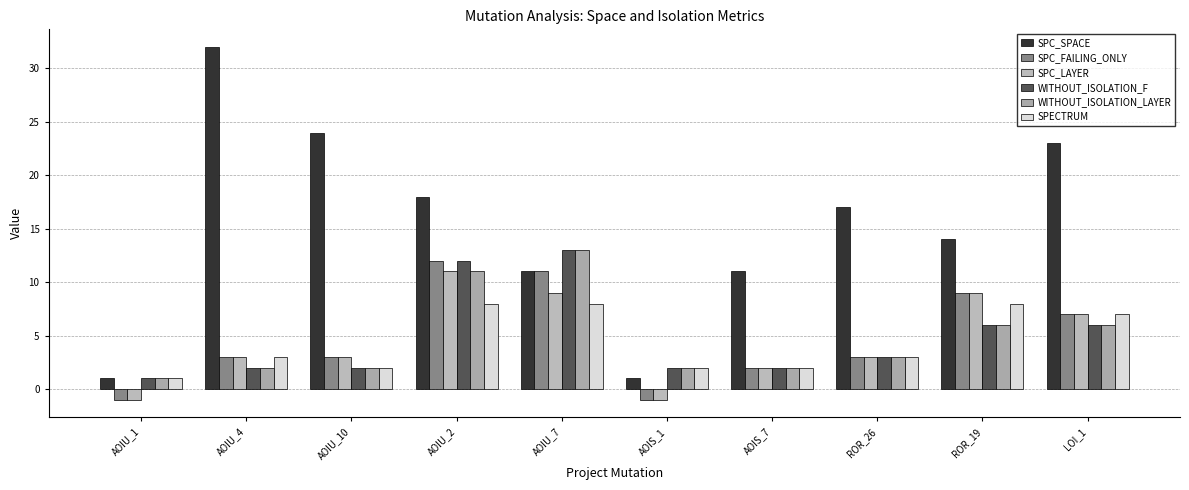

Is it true that WITHOUT_ISOLATION_LAYER equals 13 at AOIU_7?

True